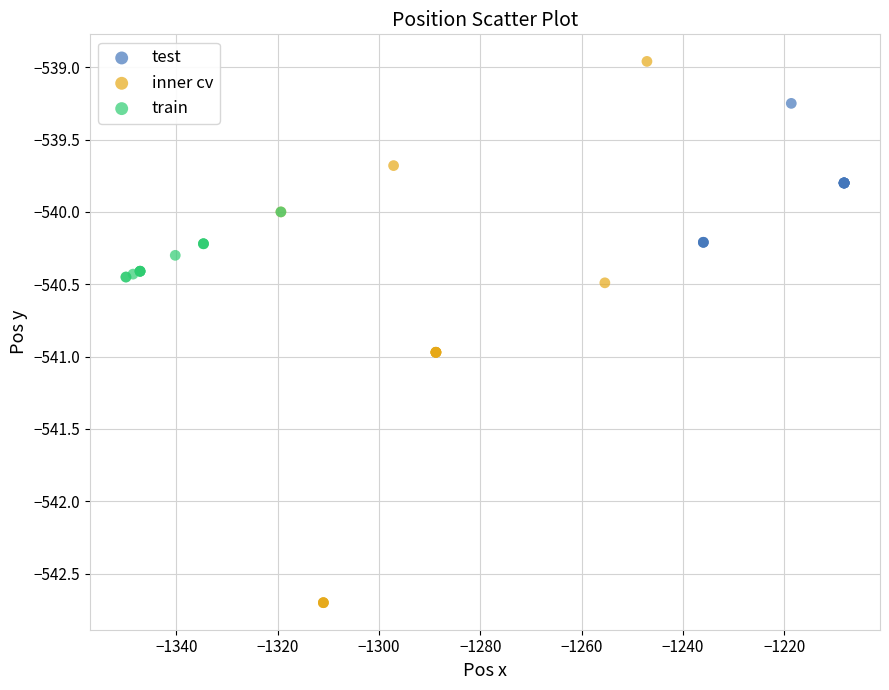

What are all the series names shown in the legend?

test, inner cv, train